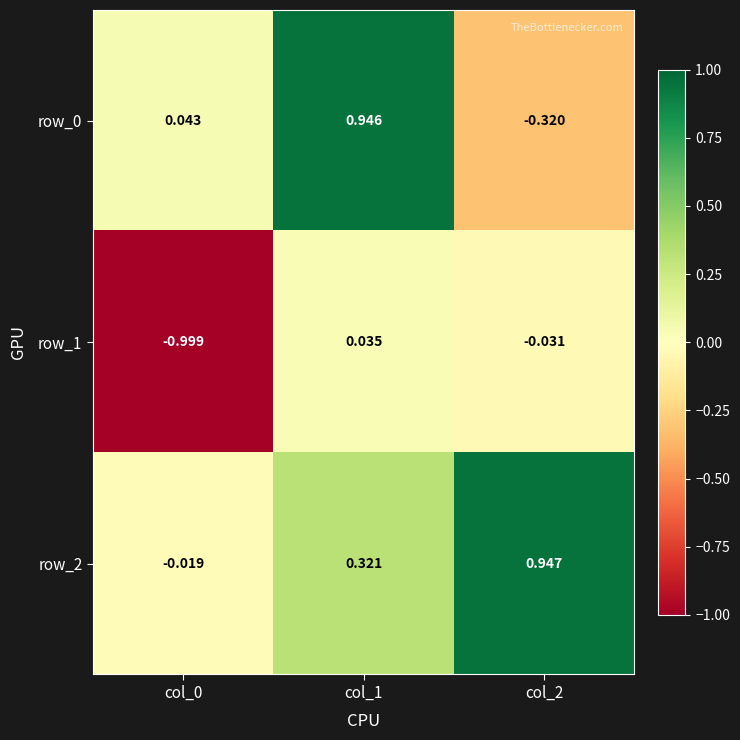

Is the value of row_1 at col_2 greater than the value of row_2 at col_1?

No